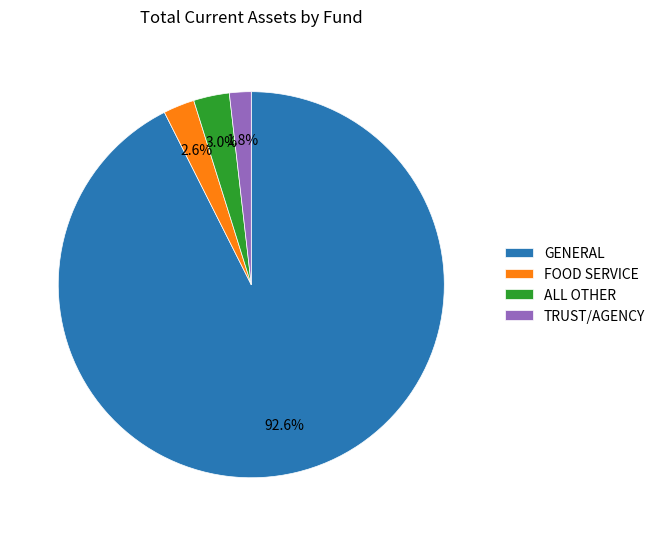

To the nearest percent, what is the difference between the largest and smallest slice percentages?

91%